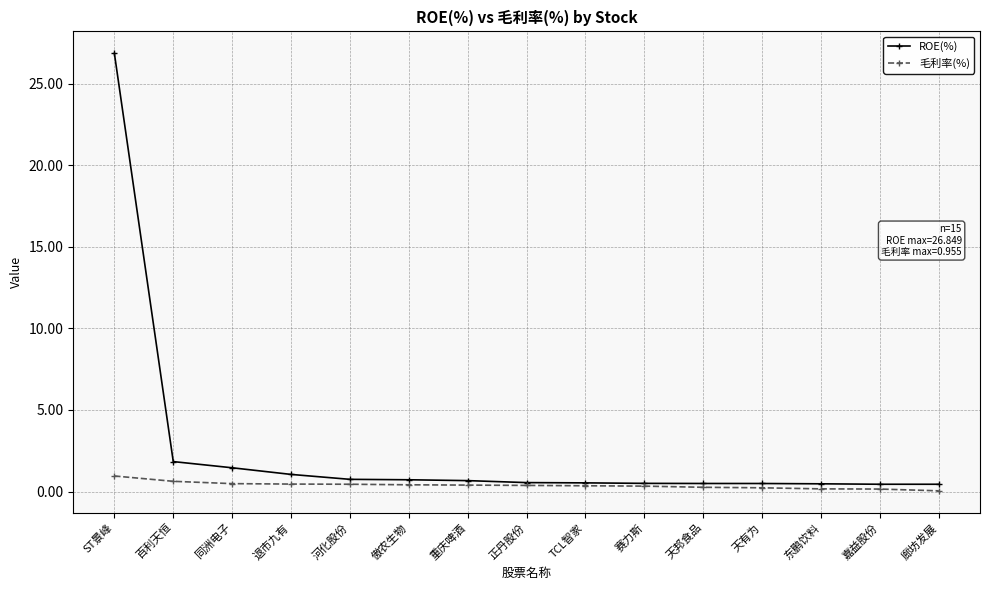

List the series in order of their overall mean, lowest first.

毛利率(%), ROE(%)